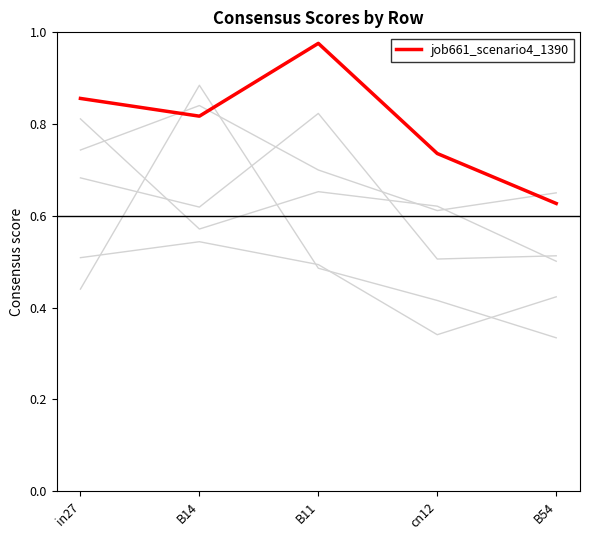

Does the chart have visible grid lines?

No